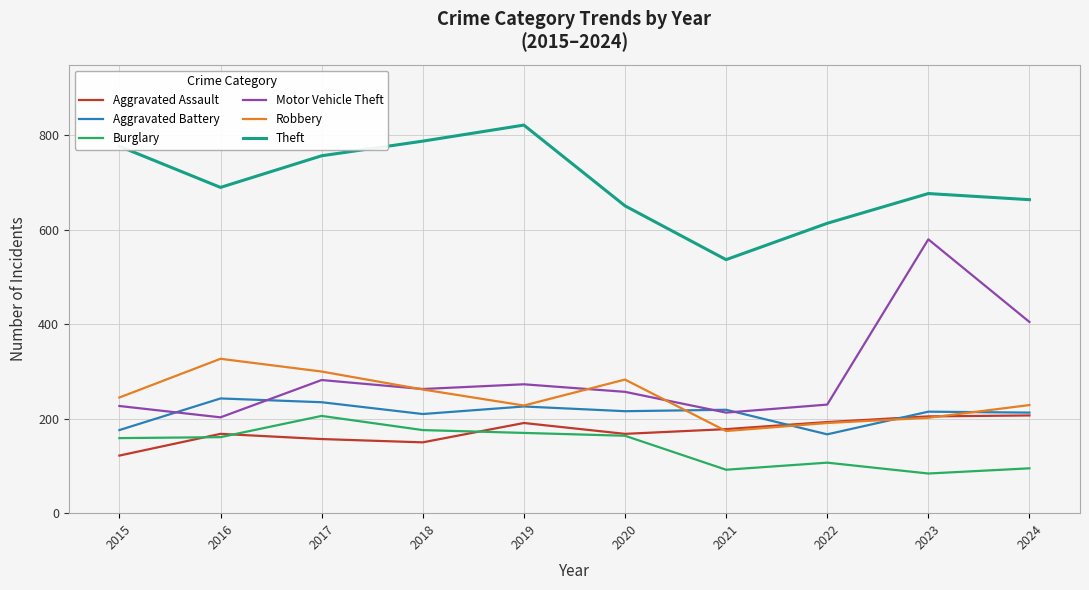

Which series has the largest range (max minus min)?

Motor Vehicle Theft